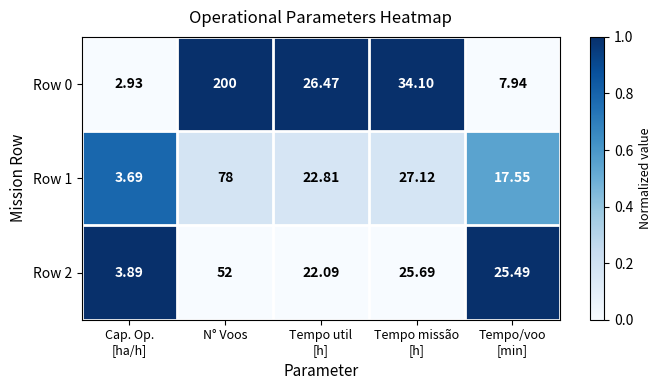

At which category does the chart reach its peak across all series?

N° Voos